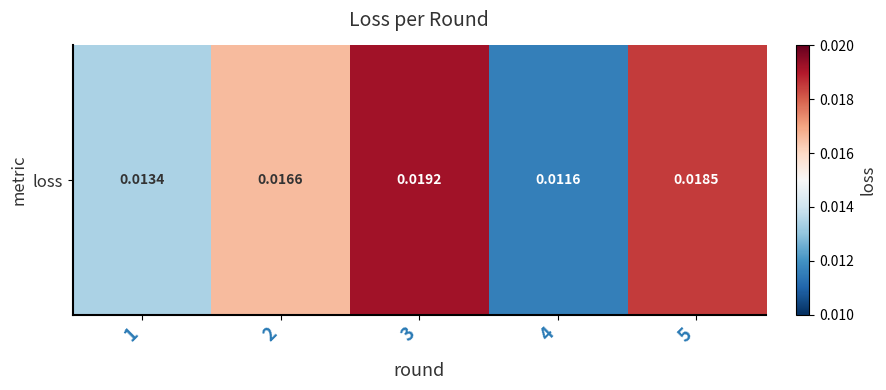

At which category does the chart reach its peak across all series?

3